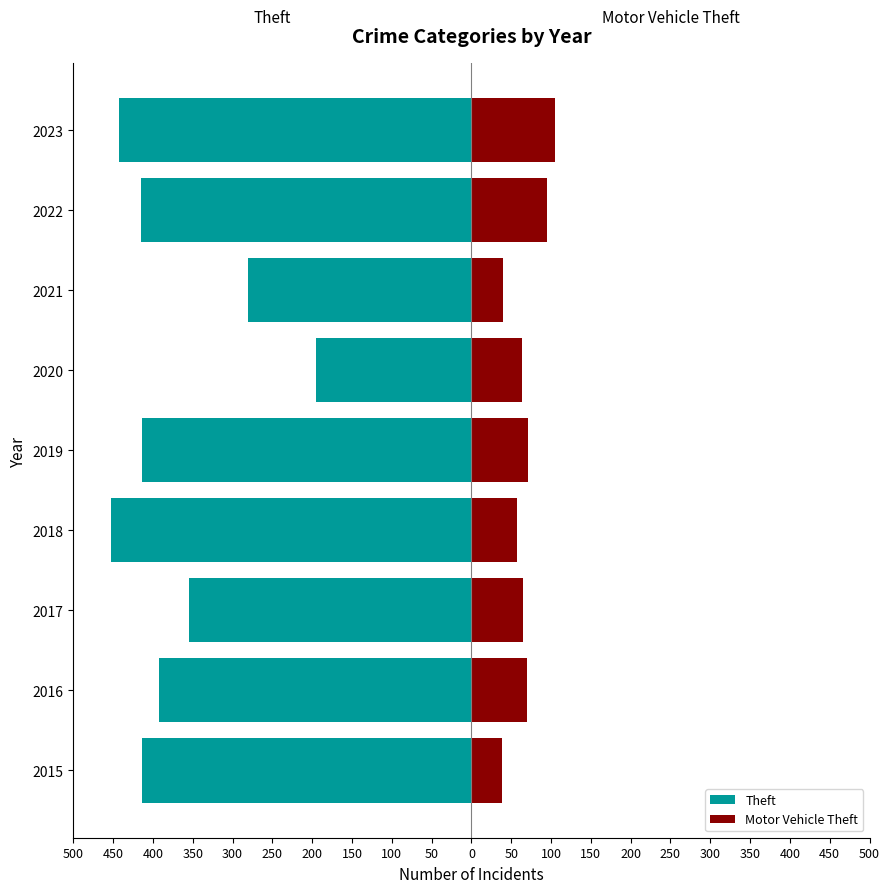

Reading right to left, what are all the values shown in this chart?

Theft: -443	-415	-281	-195	-414	-452	-355	-392	-414
Motor Vehicle Theft: 105	95	40	63	71	57	65	70	38